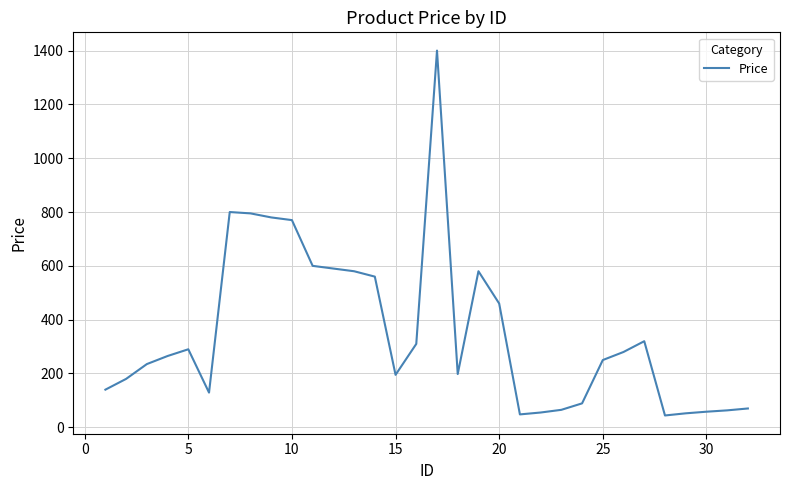

What is the minimum value shown in the chart?

44